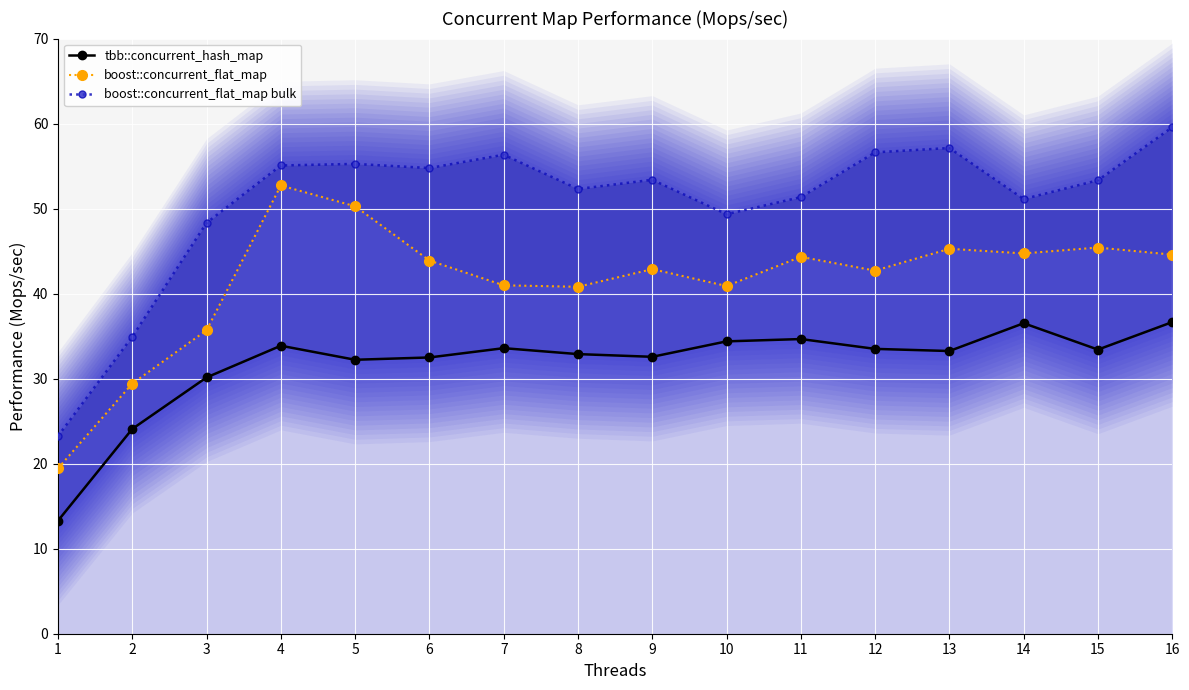

How many values in the boost::concurrent_flat_map series exceed 43?

8